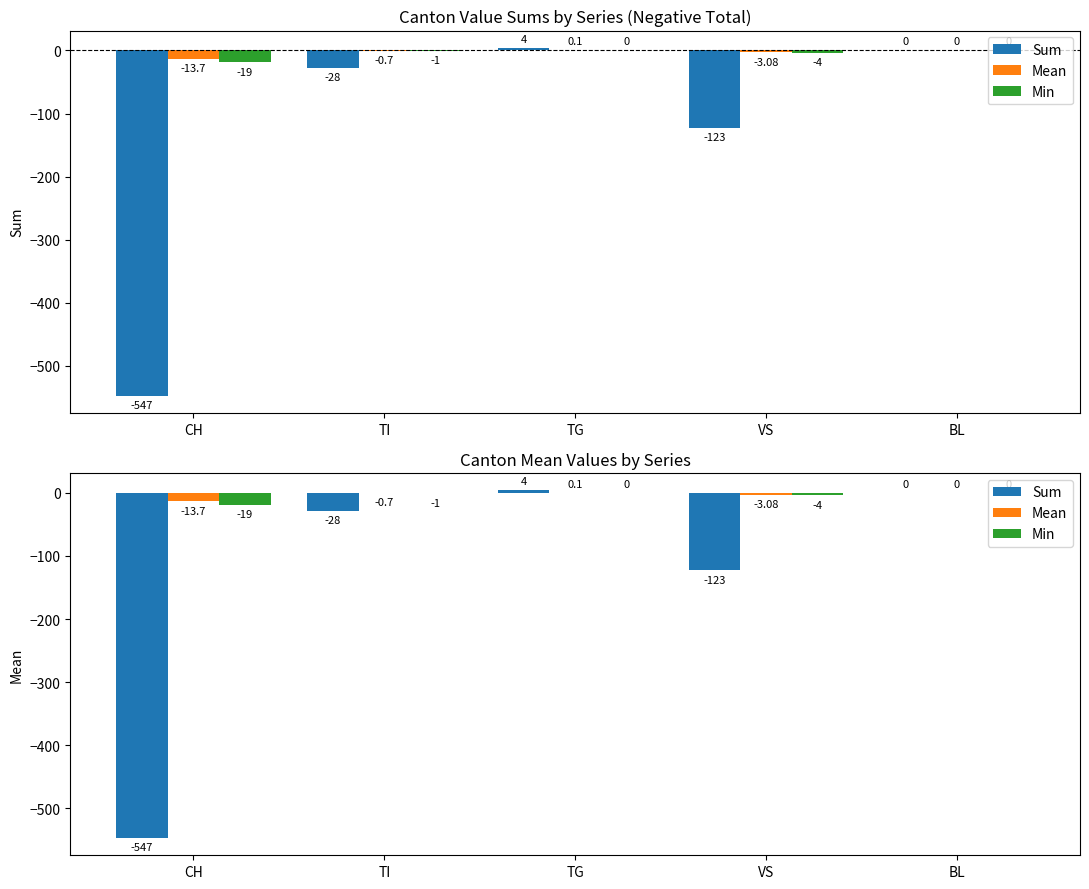

The value of Mean at TG is 0.1. True or false?

True